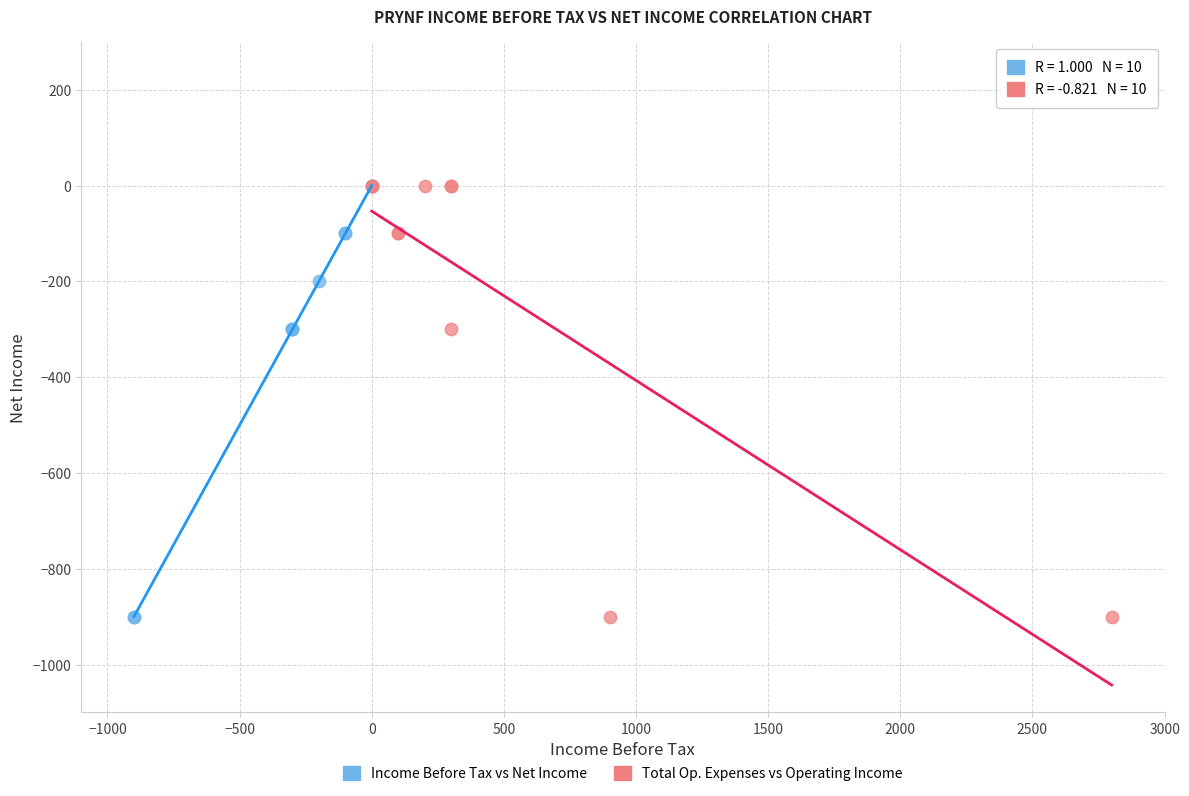

What are all the series names shown in the legend?

Income Before Tax vs Net Income, Total Op. Expenses vs Operating Income